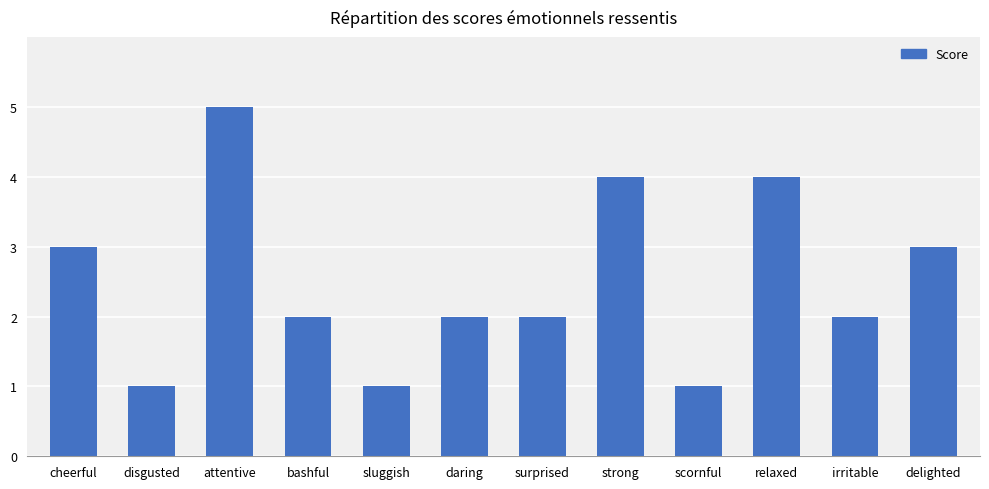

Which has a higher value, bashful or strong?

strong